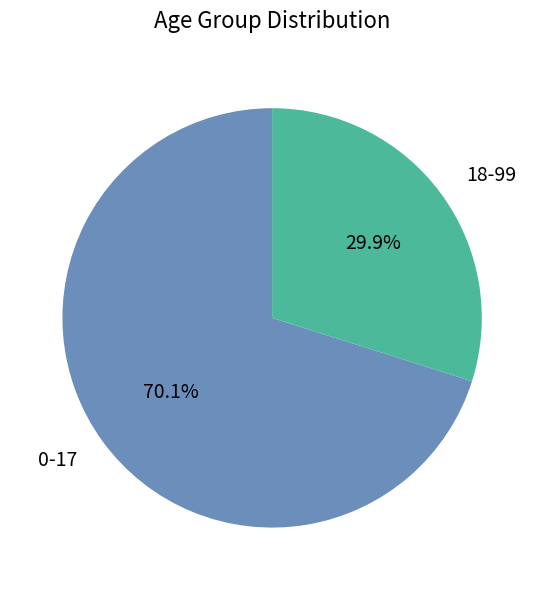

To the nearest percent, what percentage of the pie is 0-17?

70%